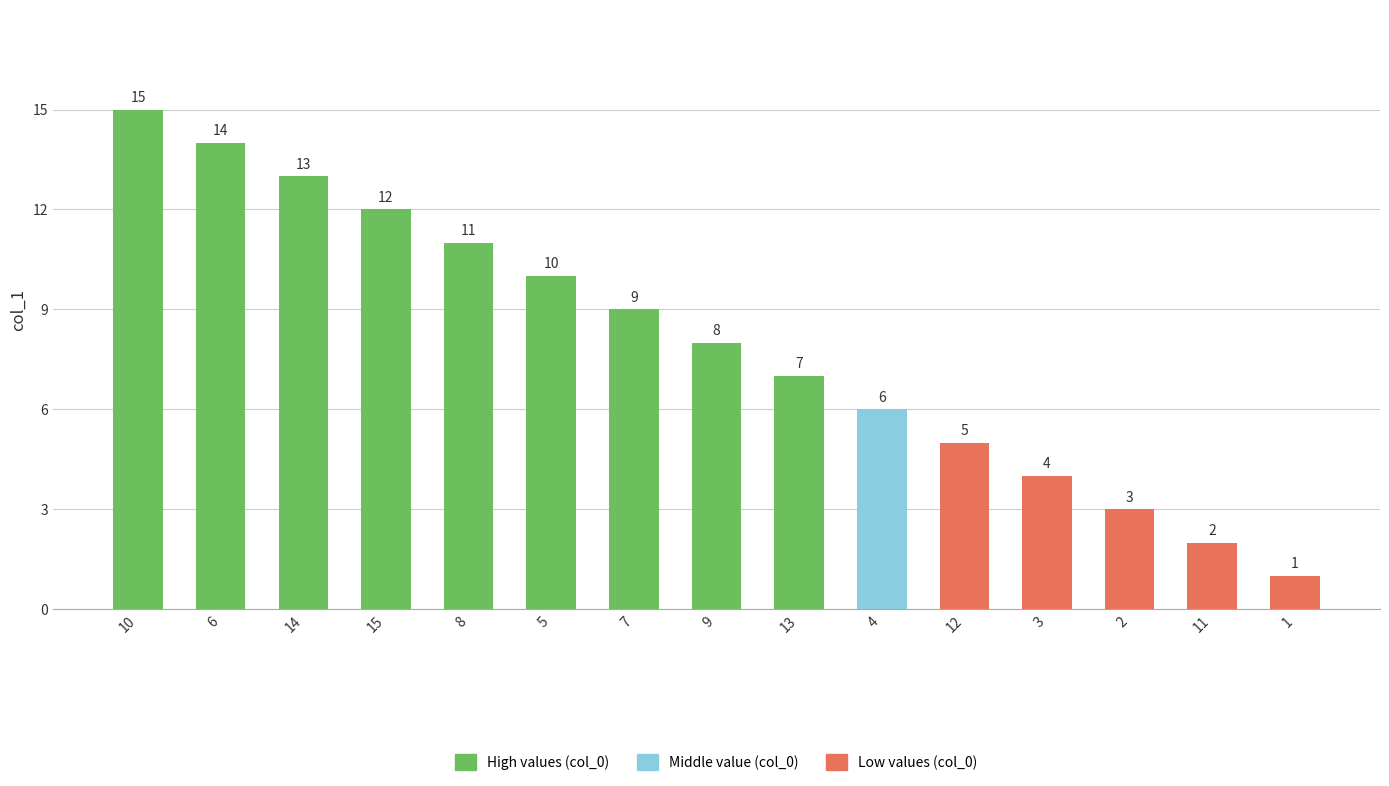

Count the number of data series in this chart.

1